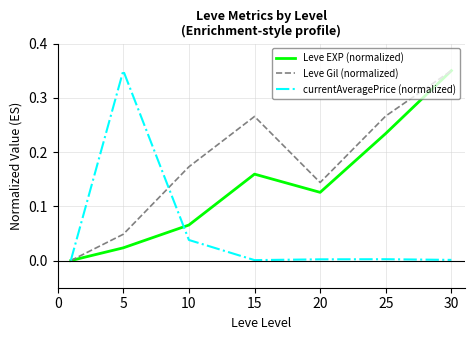

Rank the series by their average value, from lowest to highest.

currentAveragePrice (normalized), Leve EXP (normalized), Leve Gil (normalized)